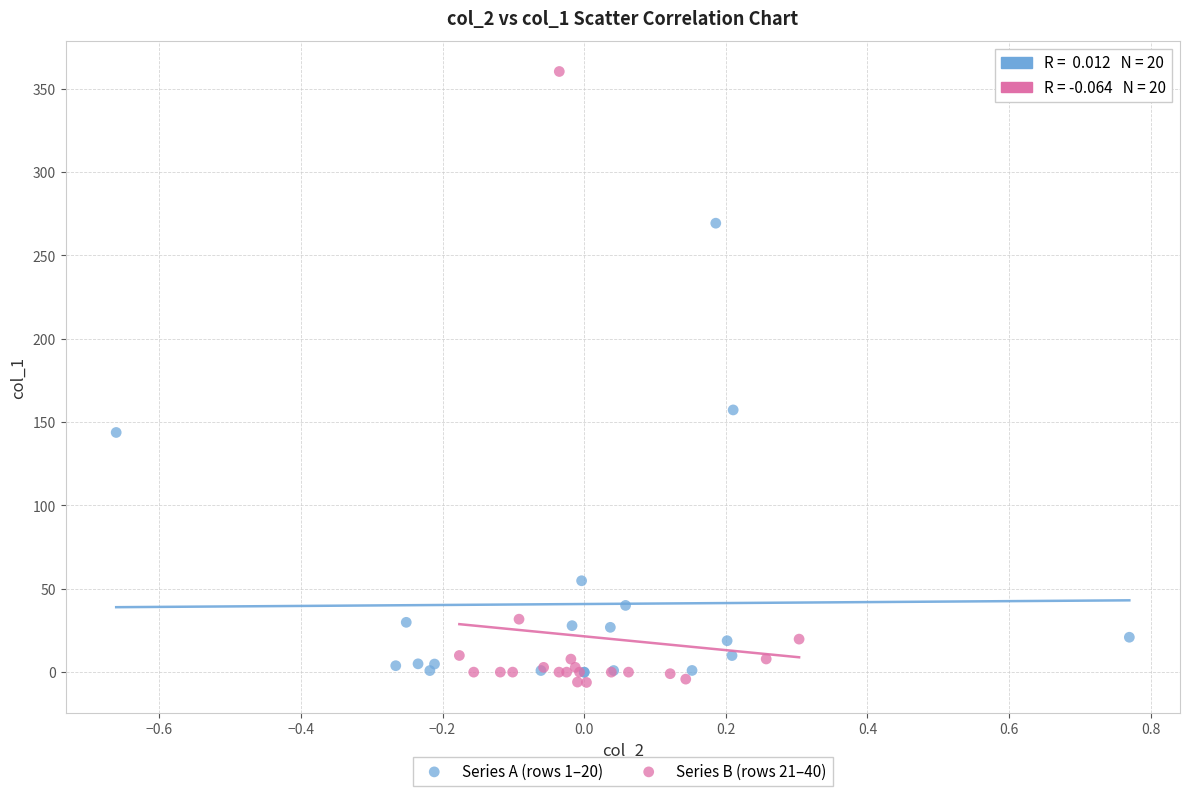

What are all the series names shown in the legend?

Series A (rows 1–20), Series B (rows 21–40)